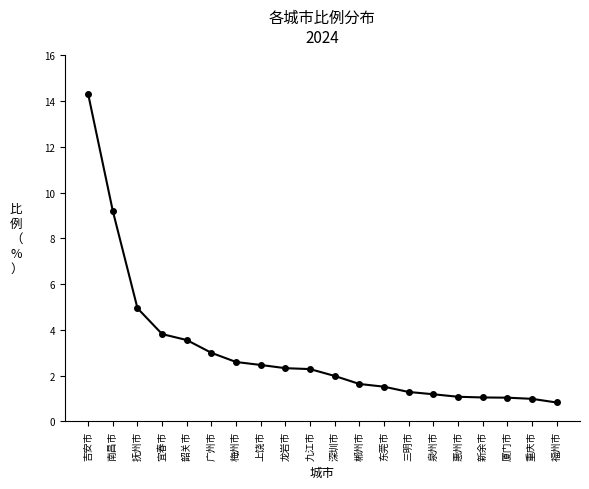

What is the maximum value shown in the chart?

14.3